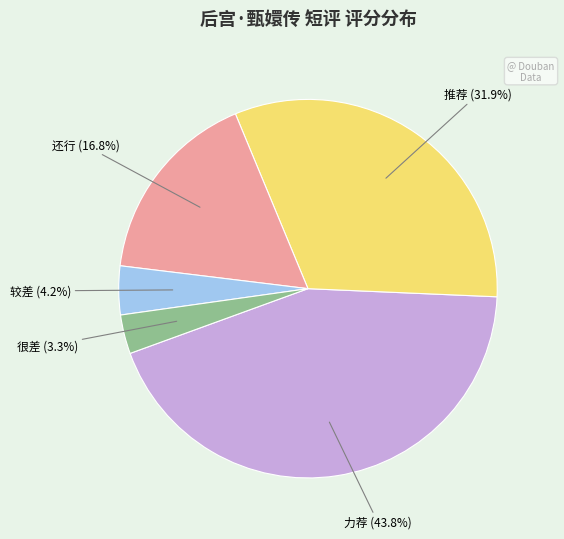

Is there any slice that represents more than half of the pie?

No